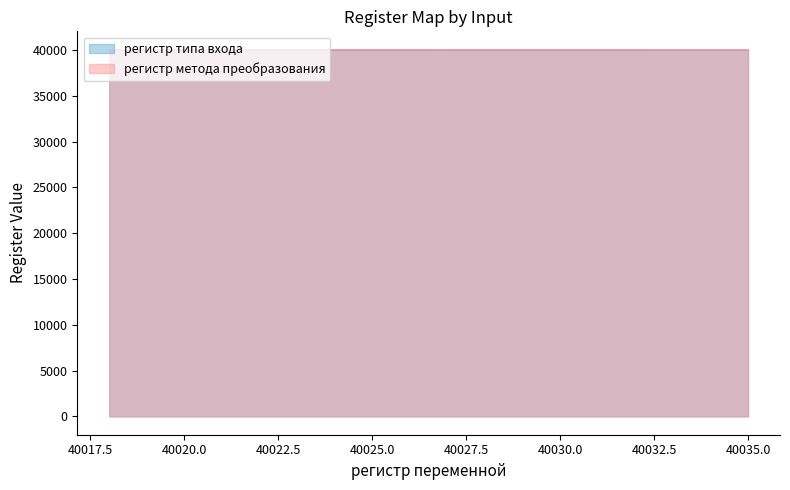

Is it true that регистр метода преобразования equals 40038 at 40020.0?

True